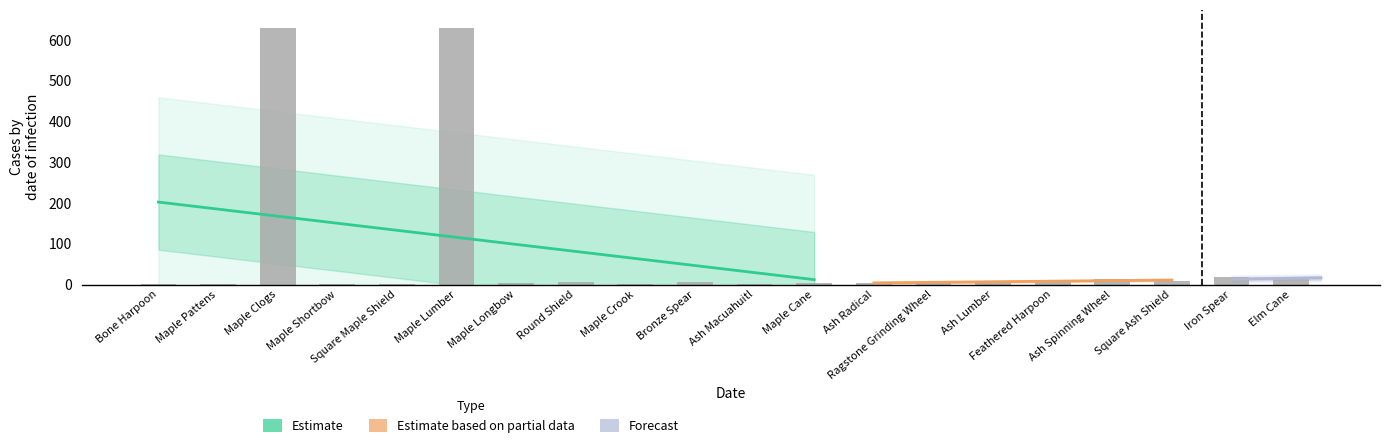

True or false: the data shows 2 at Maple Longbow.

False